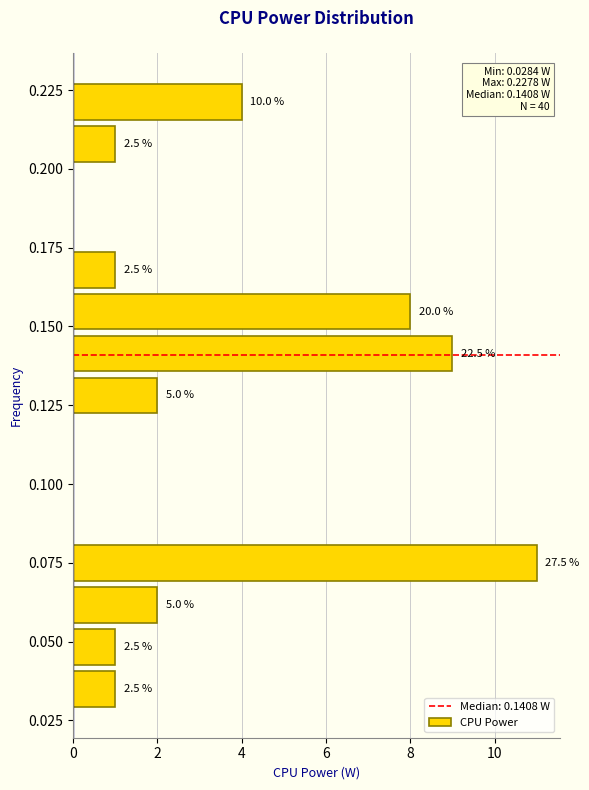

Read against the y-axis, roughly where is the centre of the longest bar?

0.075